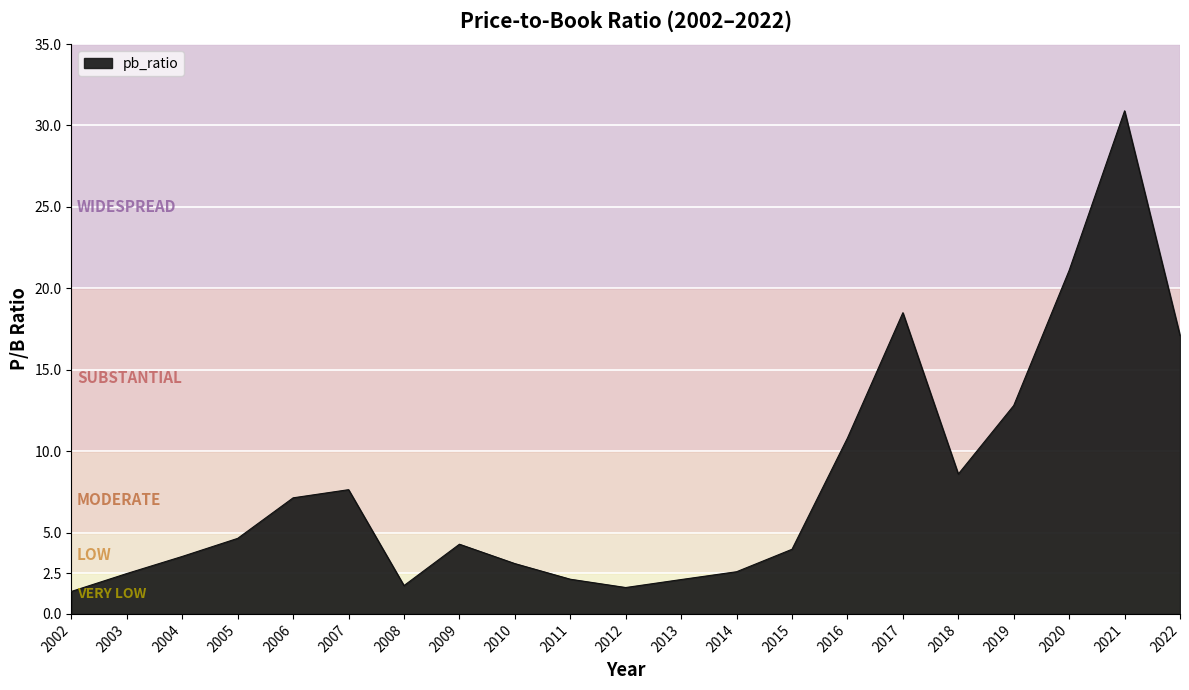

What is the difference between the maximum and minimum values?

29.5